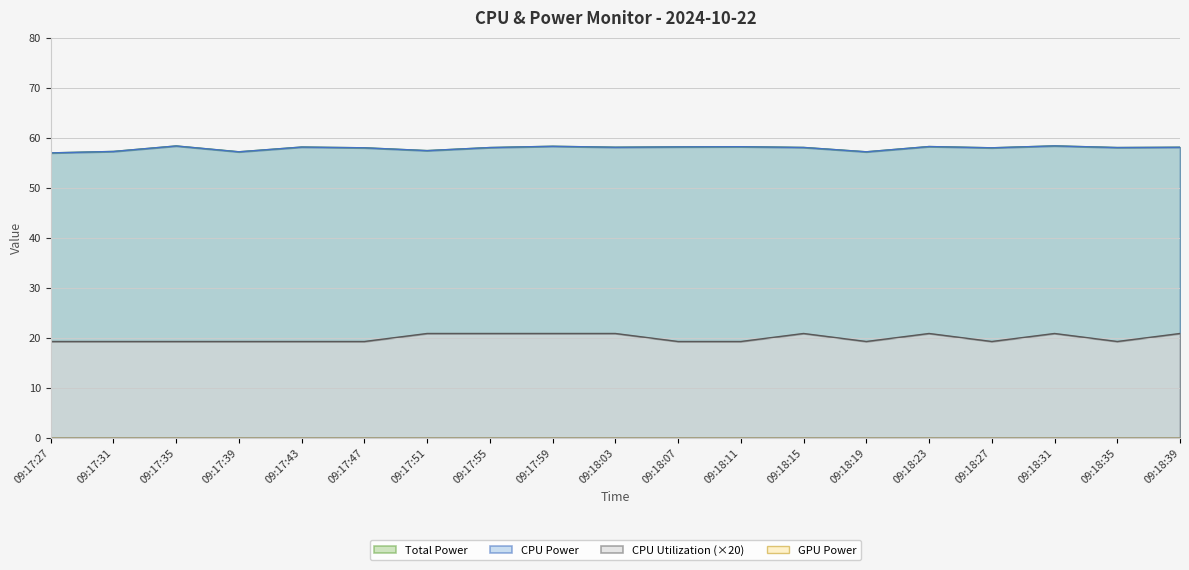

True or false: CPU Utilization and CPU Power intersect in this chart.

False